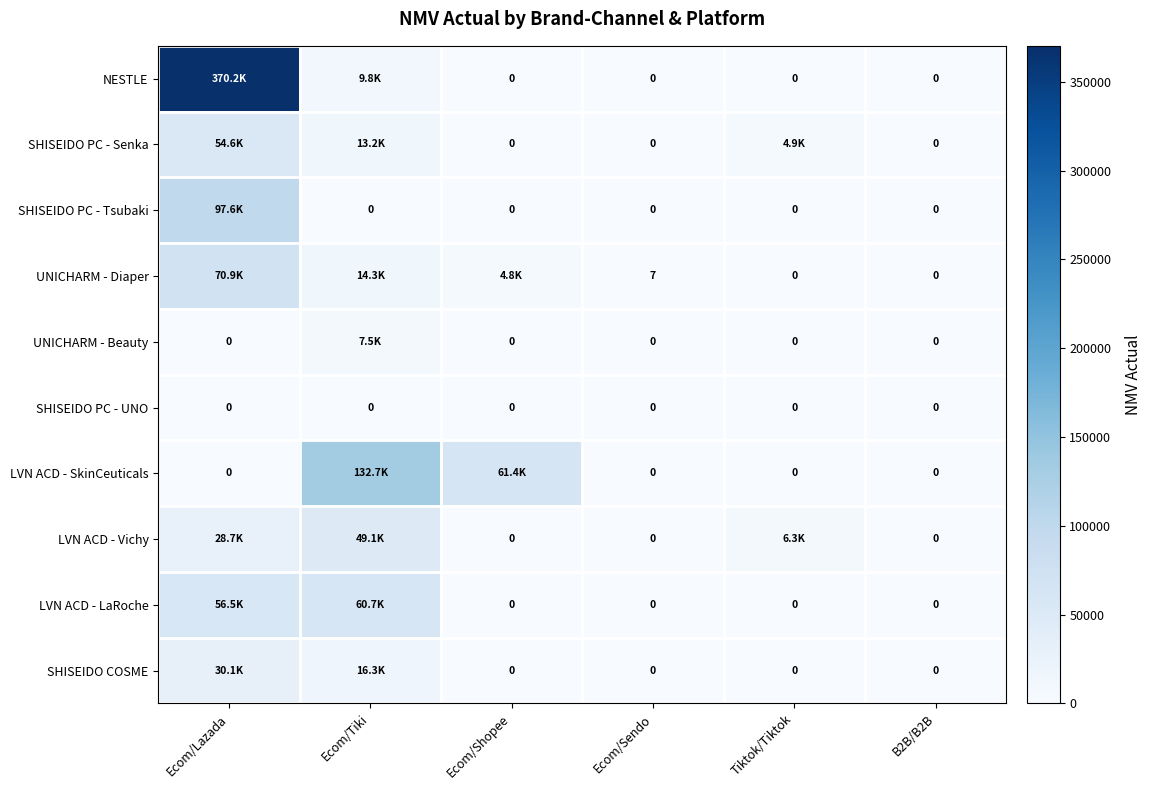

What is the maximum value for SHISEIDO COSME?

30105